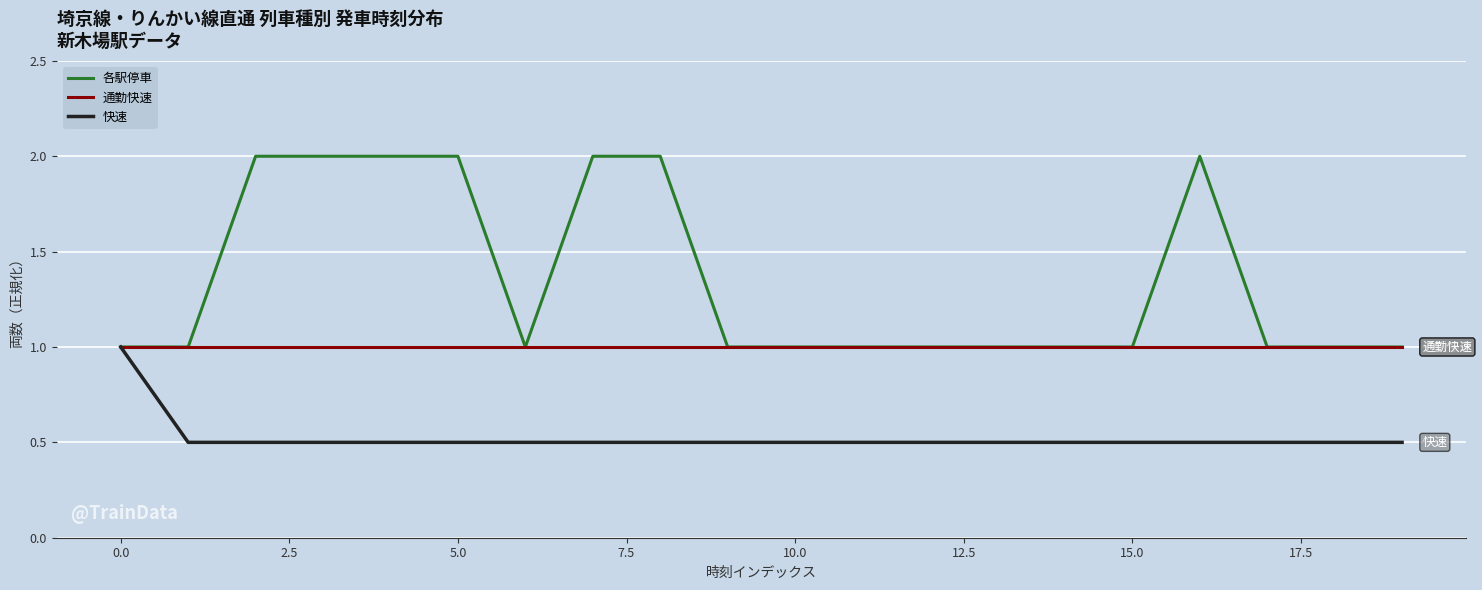

Reading left to right, list all the values displayed in this chart.

各駅停車: 1.0	1.0	2.0	2.0	2.0	2.0	1.0	2.0	2.0	1.0	1.0	1.0	1.0	1.0	1.0	1.0	2.0	1.0	1.0	1.0
通勤快速: 1.0	1.0	1.0	1.0	1.0	1.0	1.0	1.0	1.0	1.0	1.0	1.0	1.0	1.0	1.0	1.0	1.0	1.0	1.0	1.0
快速: 1.0	0.5	0.5	0.5	0.5	0.5	0.5	0.5	0.5	0.5	0.5	0.5	0.5	0.5	0.5	0.5	0.5	0.5	0.5	0.5